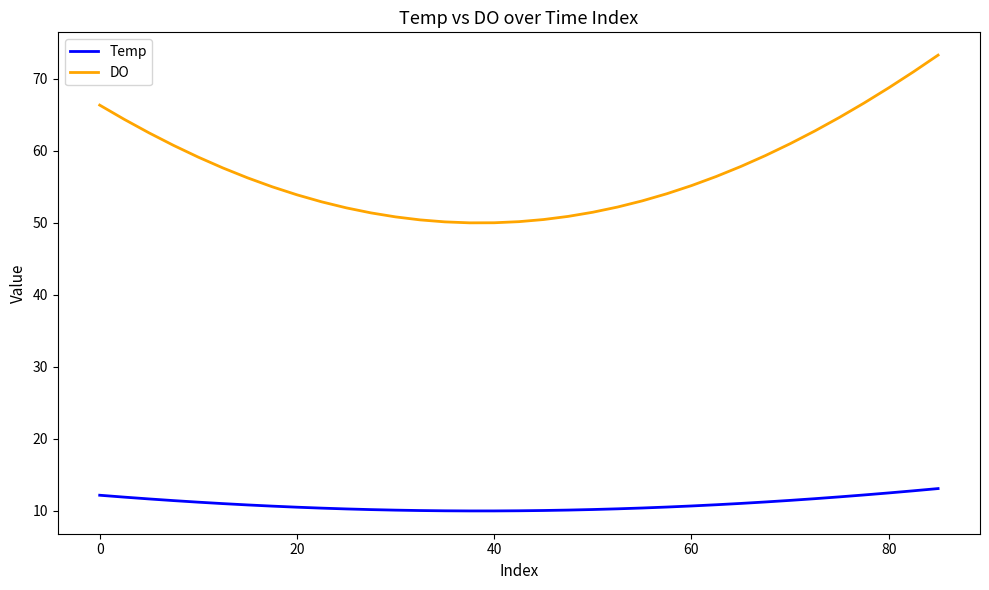

True or false: DO and Temp cross at least once.

False